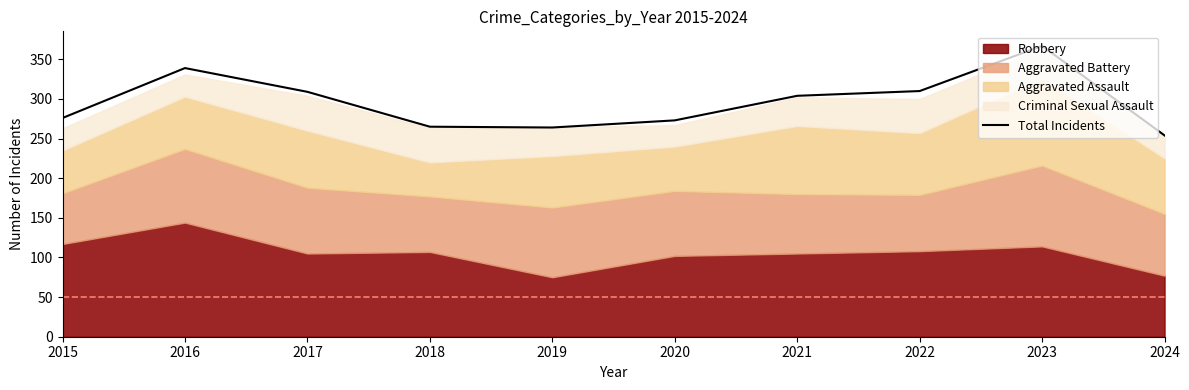

What is the sum of the values at 2016 and 2020?

612